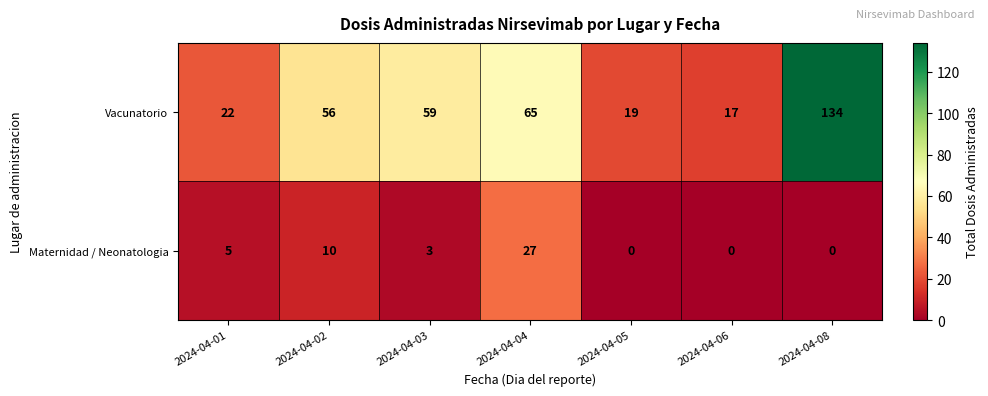

Which series has the largest total across all categories?

Vacunatorio